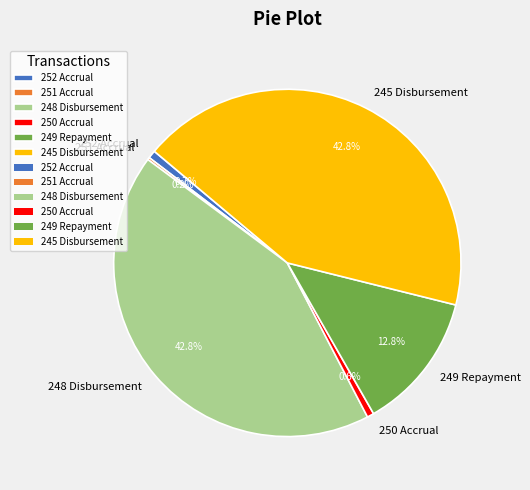

To the nearest percent, what portion does 252 Accrual represent?

1%